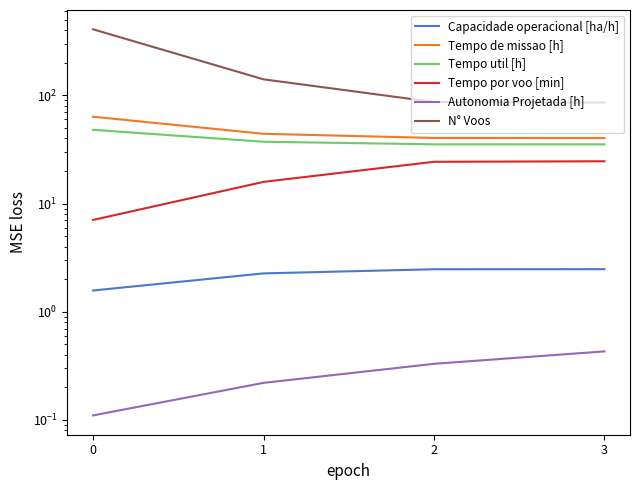

Rank the categories by N° Voos value from highest to lowest.

0, 1, 2, 3